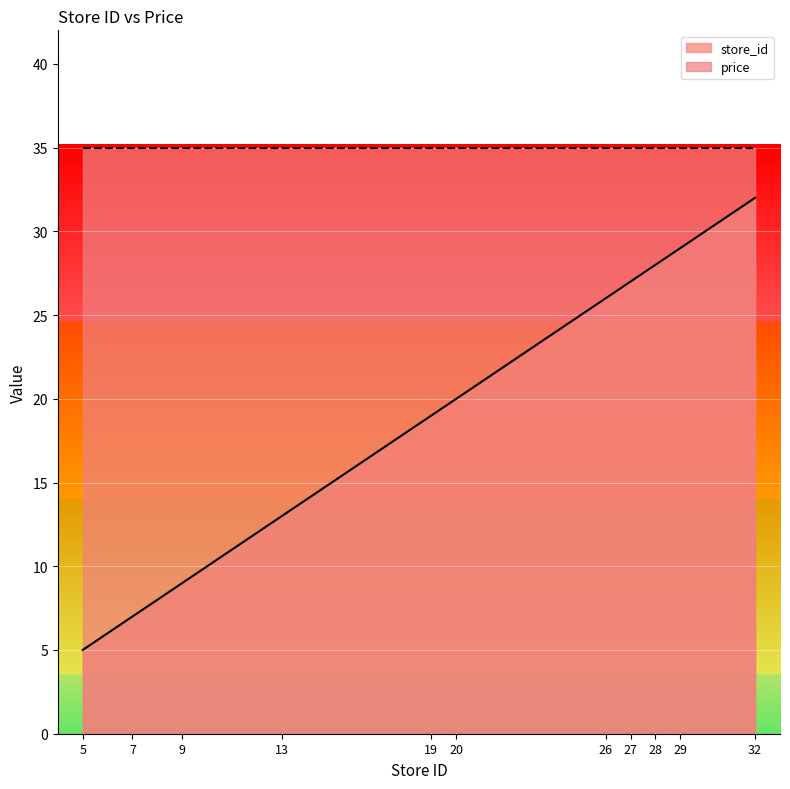

Reading left to right, what are all the values shown in this chart?

5=5	7=7	9=9	13=13	19=19	20=20	26=26	27=27	28=28	29=29	32=32